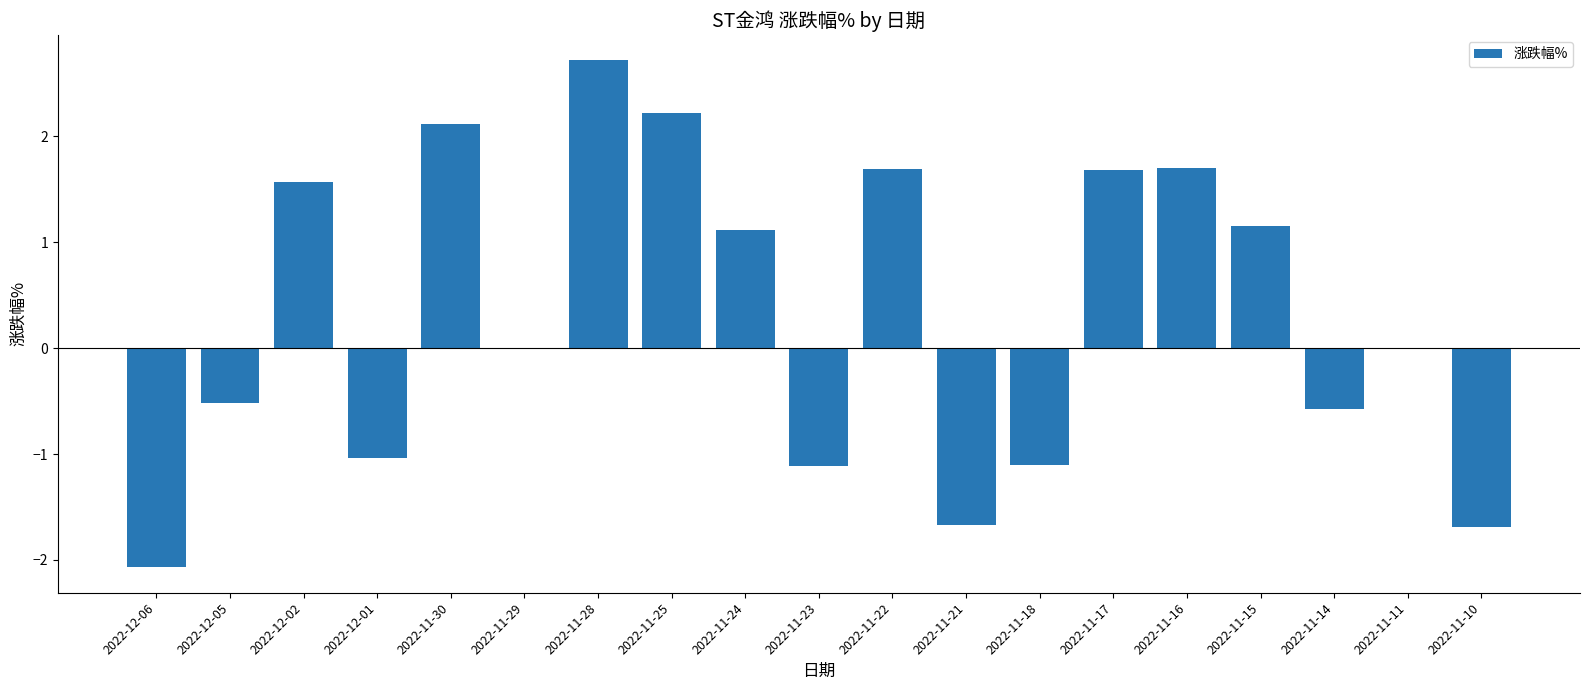

Which category has the highest value across all series?

2022-11-28